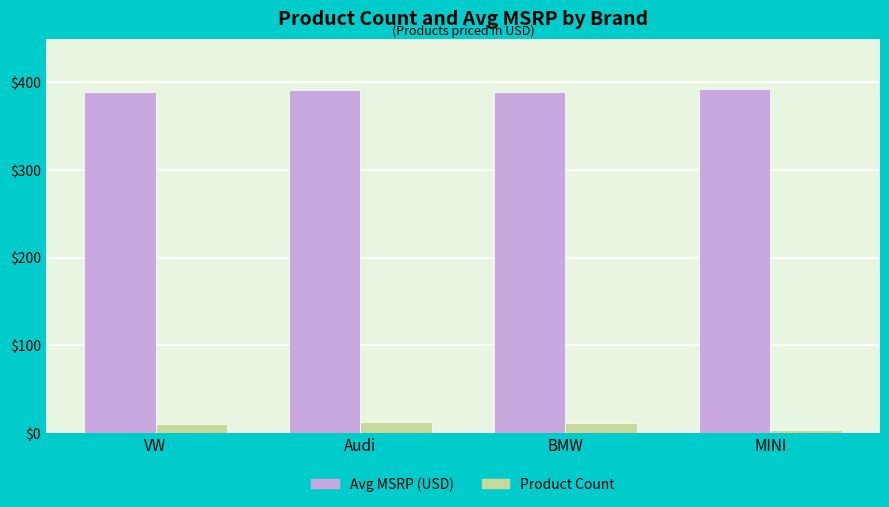

At which category does the chart reach its minimum across all series?

MINI